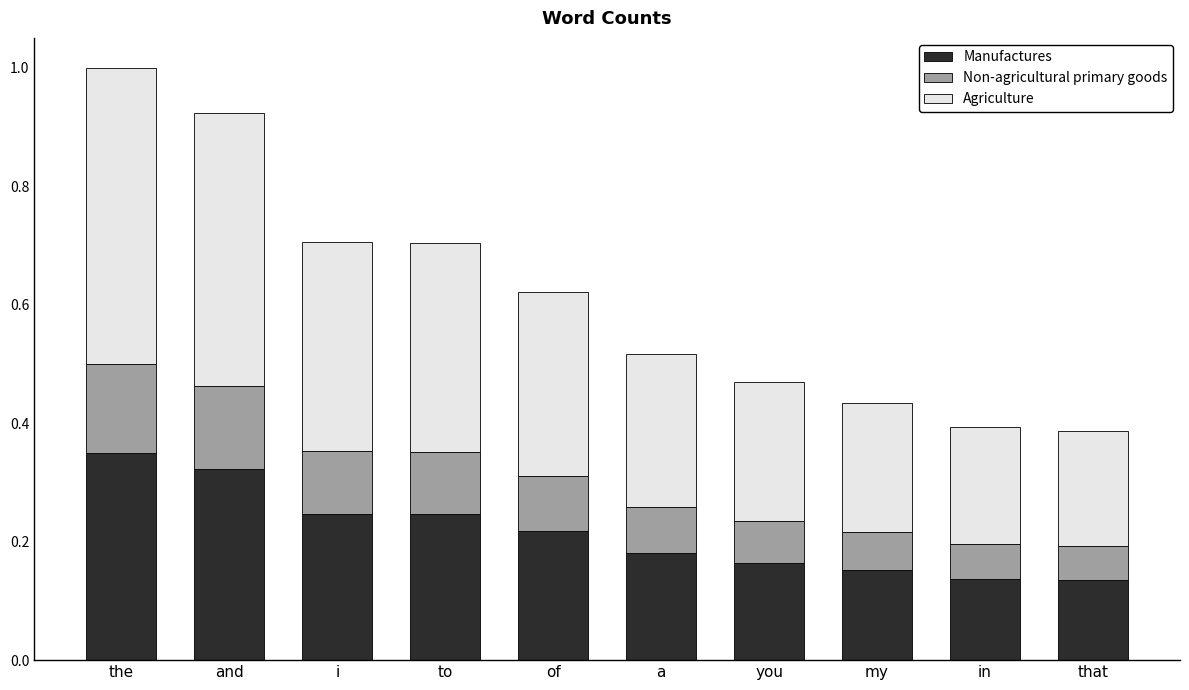

Which category has the highest value in the Manufactures series?

the